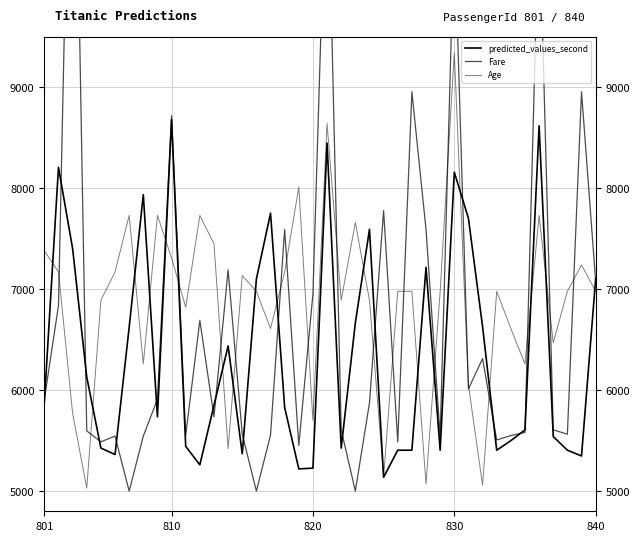

True or false: Age and predicted_values_second intersect in this chart.

True